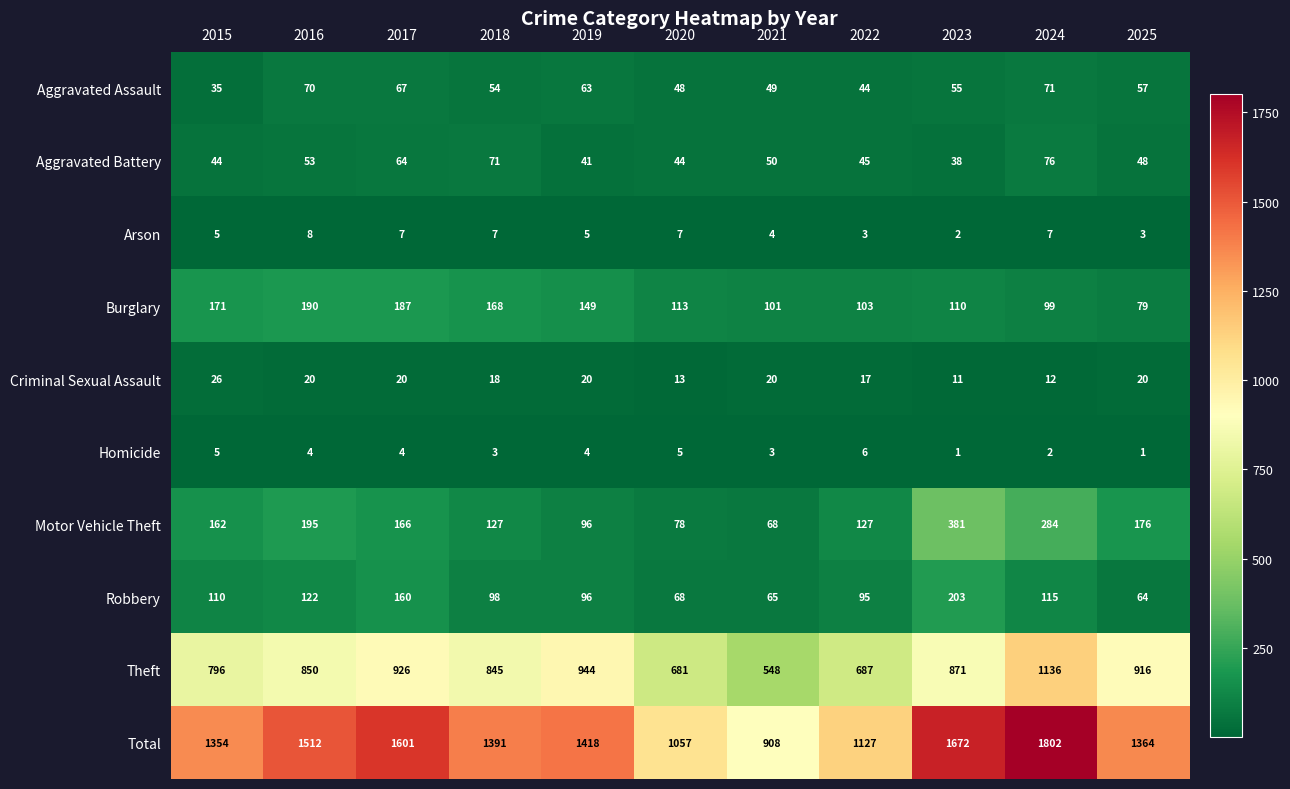

Which category has the highest value across all series?

2024